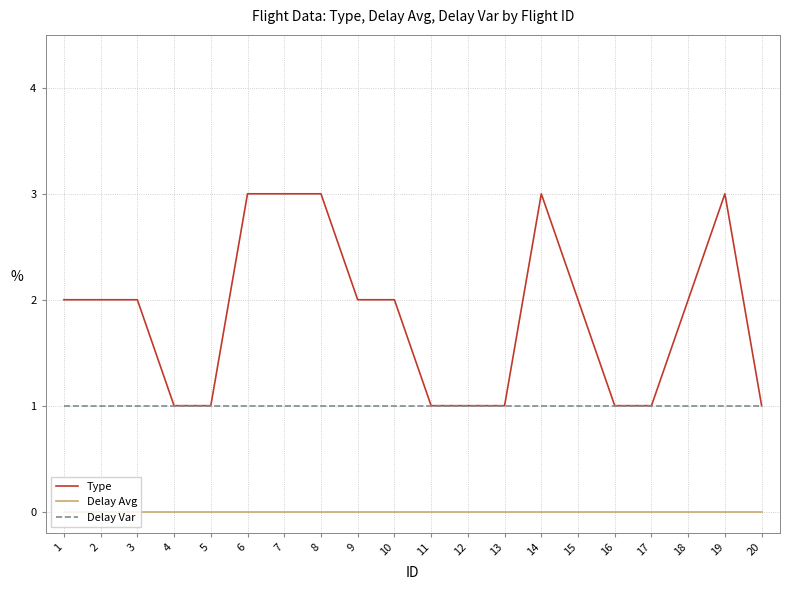

Which series has the largest total across all categories?

Type